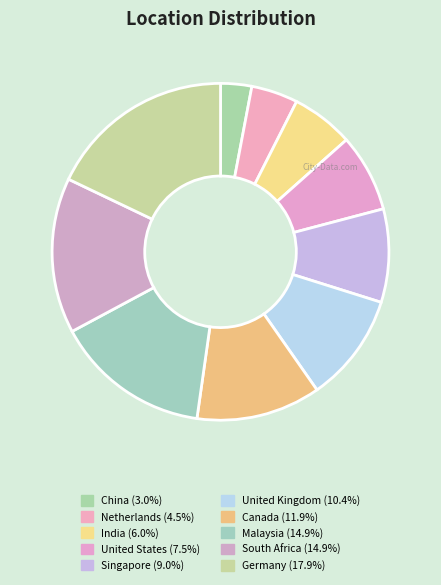

What portion of the pie excludes United Kingdom?

89.6%